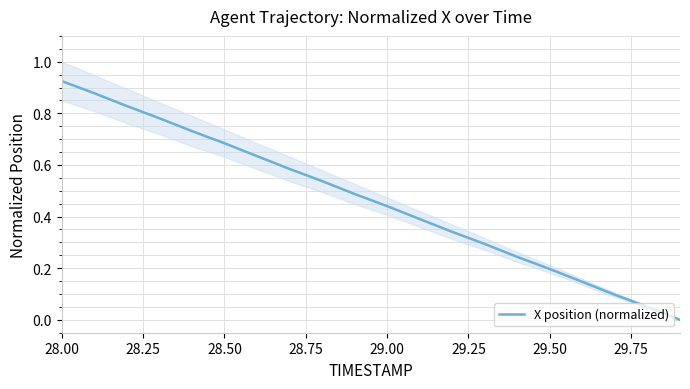

The value of X position (normalized) at 29.00 is 0.7. True or false?

False